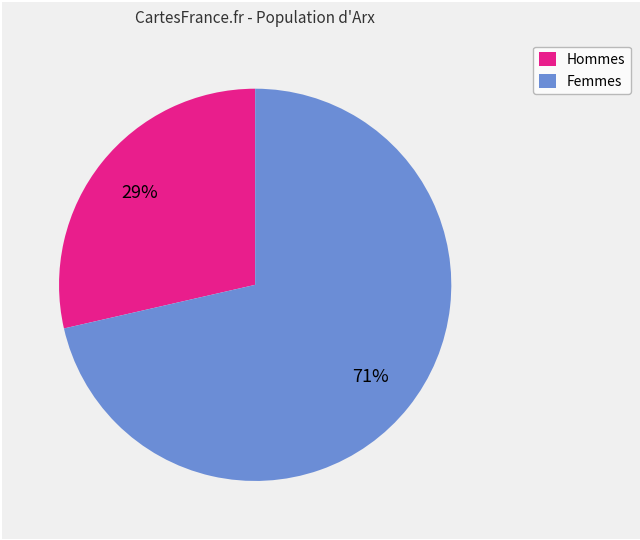

Does any single category account for the majority?

Yes